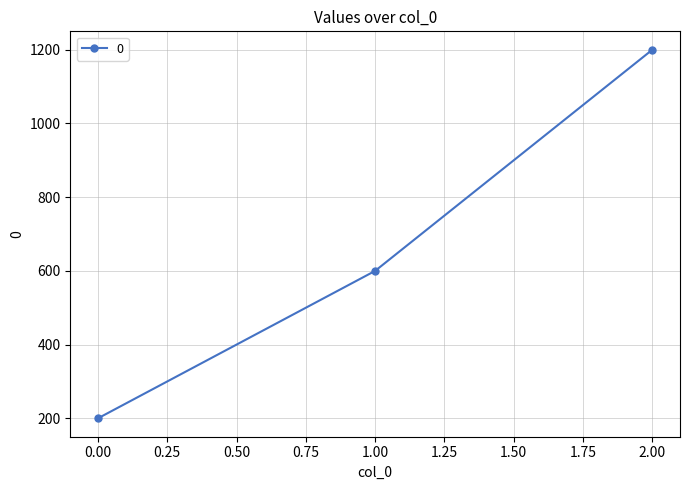

Reading right to left, what are all the values shown in this chart?

2.00=1200	1.00=600	0.00=200